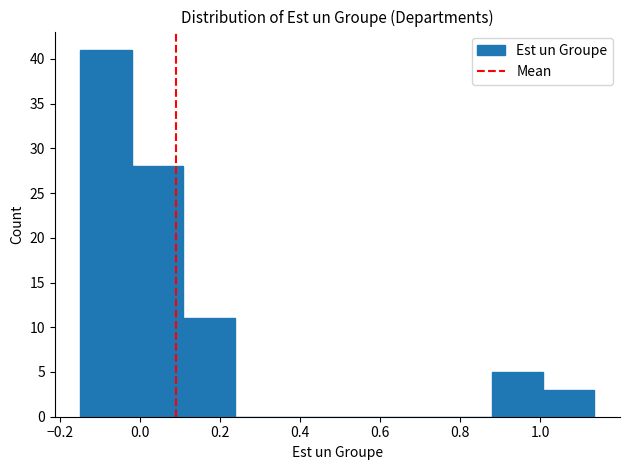

Reading left to right, transcribe this chart: for each bar, give the range it covers on the x-axis and its height. Neither the bar edges nor the heights are printed on the chart, so give them approximately, as read against the axes.

-0.14 to -0.02: 41
-0.02 to 0.10: 28
0.10 to 0.24: 11
0.24 to 0.36: 0
0.36 to 0.50: 0
0.50 to 0.62: 0
0.62 to 0.76: 0
0.76 to 0.88: 0
0.88 to 1.00: 5
1.00 to 1.14: 3